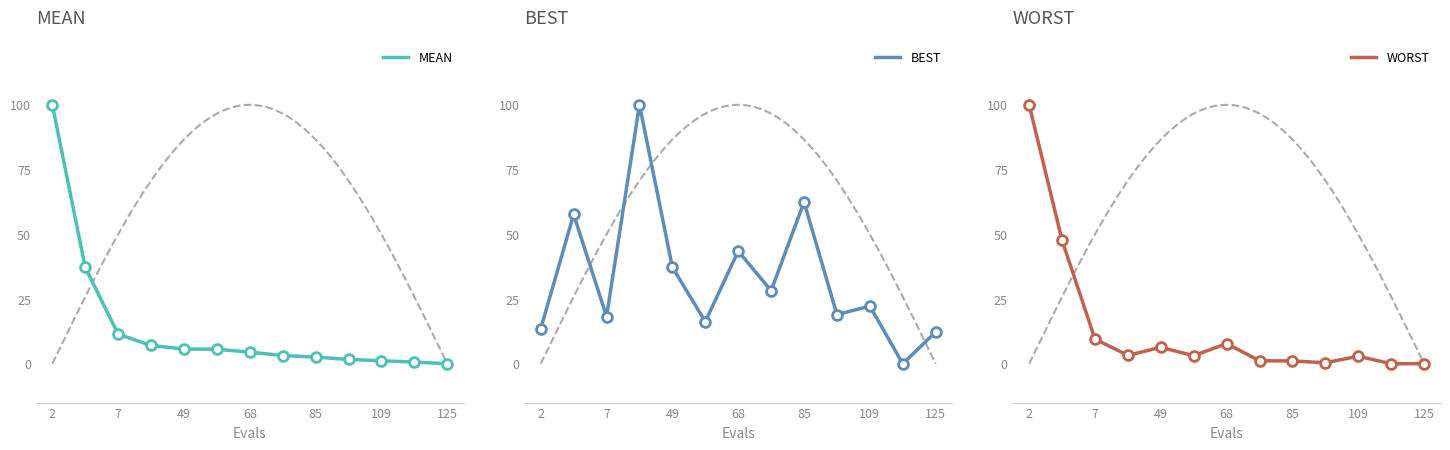

What is the total value across all series at 2?

213.5